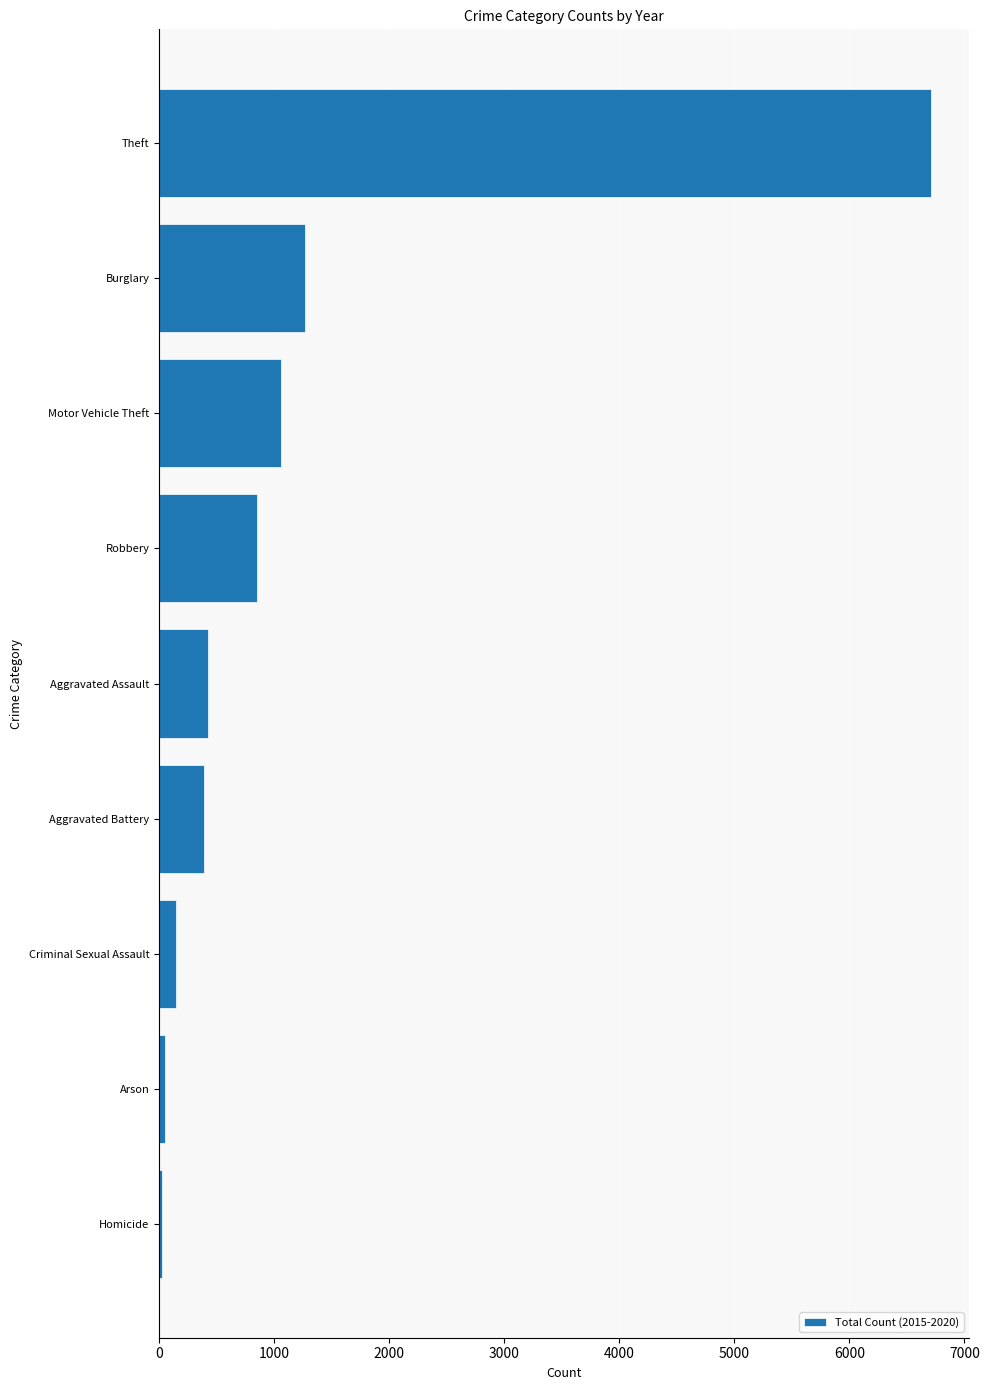

The value at Burglary is 1265. True or false?

True